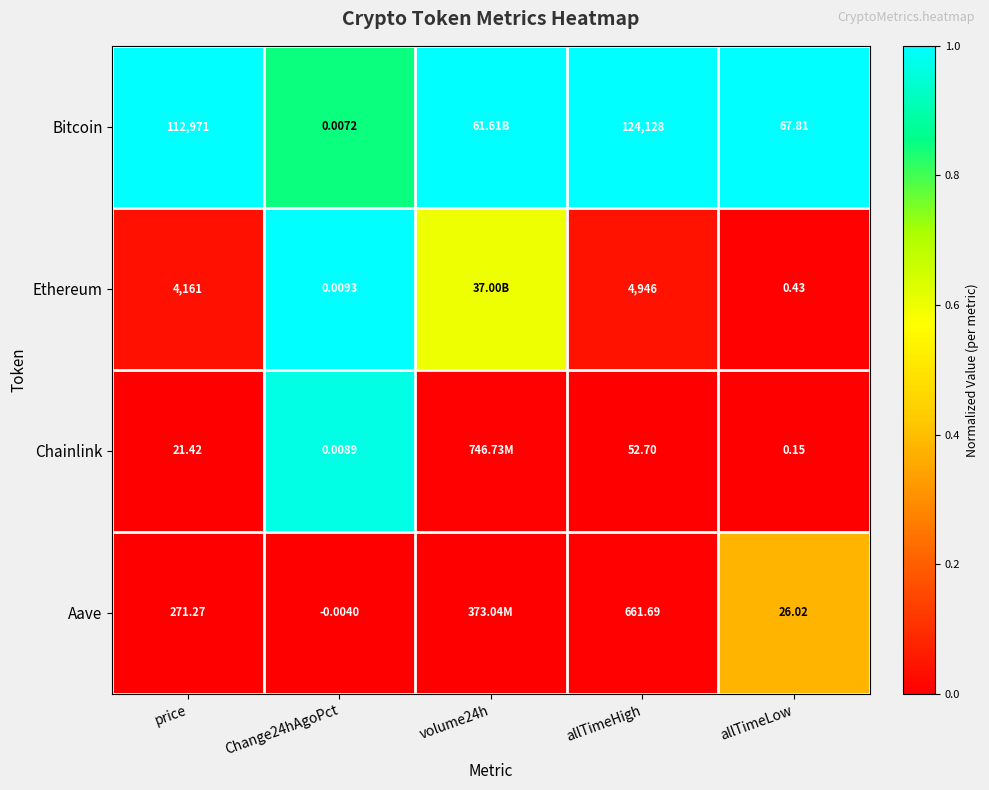

Between price and allTimeHigh, which series saw the biggest shift?

Bitcoin